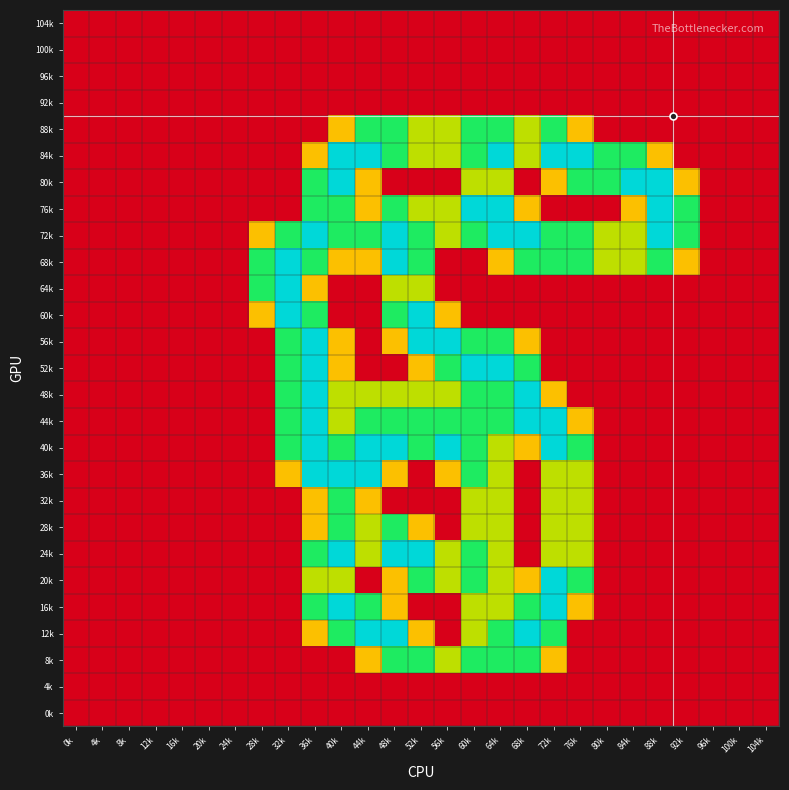

Reading left to right, what are all the values shown in this chart?

104k: 0k=0.0	4k=0.0	8k=0.0	12k=0.0	16k=0.0	20k=0.0	24k=0.0	28k=0.0	32k=0.0	36k=0.0	40k=0.0	44k=0.0	48k=0.0	52k=0.0	56k=0.0	60k=0.0	64k=0.0	68k=0.0	72k=0.0	76k=0.0	80k=0.0	84k=0.0	88k=0.0	92k=0.0	96k=0.0	100k=0.0	104k=0.0
100k: 0k=0.0	4k=0.0	8k=0.0	12k=0.0	16k=0.0	20k=0.0	24k=0.0	28k=0.0	32k=0.0	36k=0.0	40k=0.0	44k=0.0	48k=0.0	52k=0.0	56k=0.0	60k=0.0	64k=0.0	68k=0.0	72k=0.0	76k=0.0	80k=0.0	84k=0.0	88k=0.0	92k=0.0	96k=0.0	100k=0.0	104k=0.0
96k: 0k=0.0	4k=0.0	8k=0.0	12k=0.0	16k=0.0	20k=0.0	24k=0.0	28k=0.0	32k=0.0	36k=0.0	40k=0.0	44k=0.0	48k=0.0	52k=0.0	56k=0.0	60k=0.0	64k=0.0	68k=0.0	72k=0.0	76k=0.0	80k=0.0	84k=0.0	88k=0.0	92k=0.0	96k=0.0	100k=0.0	104k=0.0
92k: 0k=0.0	4k=0.0	8k=0.0	12k=0.0	16k=0.0	20k=0.0	24k=0.0	28k=0.0	32k=0.0	36k=0.0	40k=0.0	44k=0.0	48k=0.0	52k=0.0	56k=0.0	60k=0.0	64k=0.0	68k=0.0	72k=0.0	76k=0.0	80k=0.0	84k=0.0	88k=0.0	92k=0.0	96k=0.0	100k=0.0	104k=0.0
88k: 0k=0.0	4k=0.0	8k=0.0	12k=0.0	16k=0.0	20k=0.0	24k=0.0	28k=0.0	32k=0.0	36k=0.0	40k=0.8	44k=1.5	48k=1.5	52k=1.0	56k=1.0	60k=1.5	64k=1.5	68k=1.0	72k=1.5	76k=0.8	80k=0.0	84k=0.0	88k=0.0	92k=0.0	96k=0.0	100k=0.0	104k=0.0
84k: 0k=0.0	4k=0.0	8k=0.0	12k=0.0	16k=0.0	20k=0.0	24k=0.0	28k=0.0	32k=0.0	36k=0.8	40k=2.0	44k=2.0	48k=1.5	52k=1.0	56k=1.0	60k=1.5	64k=2.0	68k=1.0	72k=2.0	76k=2.0	80k=1.5	84k=1.5	88k=0.8	92k=0.0	96k=0.0	100k=0.0	104k=0.0
80k: 0k=0.0	4k=0.0	8k=0.0	12k=0.0	16k=0.0	20k=0.0	24k=0.0	28k=0.0	32k=0.0	36k=1.5	40k=2.0	44k=0.8	48k=0.0	52k=0.0	56k=0.0	60k=1.0	64k=1.0	68k=0.0	72k=0.8	76k=1.5	80k=1.5	84k=2.0	88k=2.0	92k=0.8	96k=0.0	100k=0.0	104k=0.0
76k: 0k=0.0	4k=0.0	8k=0.0	12k=0.0	16k=0.0	20k=0.0	24k=0.0	28k=0.0	32k=0.0	36k=1.5	40k=1.5	44k=0.8	48k=1.5	52k=1.0	56k=1.0	60k=2.0	64k=2.0	68k=0.8	72k=0.0	76k=0.0	80k=0.0	84k=0.8	88k=2.0	92k=1.5	96k=0.0	100k=0.0	104k=0.0
72k: 0k=0.0	4k=0.0	8k=0.0	12k=0.0	16k=0.0	20k=0.0	24k=0.0	28k=0.8	32k=1.5	36k=2.0	40k=1.5	44k=1.5	48k=2.0	52k=1.5	56k=1.0	60k=1.5	64k=2.0	68k=2.0	72k=1.5	76k=1.5	80k=1.0	84k=1.0	88k=2.0	92k=1.5	96k=0.0	100k=0.0	104k=0.0
68k: 0k=0.0	4k=0.0	8k=0.0	12k=0.0	16k=0.0	20k=0.0	24k=0.0	28k=1.5	32k=2.0	36k=1.5	40k=0.8	44k=0.8	48k=2.0	52k=1.5	56k=0.0	60k=0.0	64k=0.8	68k=1.5	72k=1.5	76k=1.5	80k=1.0	84k=1.0	88k=1.5	92k=0.8	96k=0.0	100k=0.0	104k=0.0
64k: 0k=0.0	4k=0.0	8k=0.0	12k=0.0	16k=0.0	20k=0.0	24k=0.0	28k=1.5	32k=2.0	36k=0.8	40k=0.0	44k=0.0	48k=1.0	52k=1.0	56k=0.0	60k=0.0	64k=0.0	68k=0.0	72k=0.0	76k=0.0	80k=0.0	84k=0.0	88k=0.0	92k=0.0	96k=0.0	100k=0.0	104k=0.0
60k: 0k=0.0	4k=0.0	8k=0.0	12k=0.0	16k=0.0	20k=0.0	24k=0.0	28k=0.8	32k=2.0	36k=1.5	40k=0.0	44k=0.0	48k=1.5	52k=2.0	56k=0.8	60k=0.0	64k=0.0	68k=0.0	72k=0.0	76k=0.0	80k=0.0	84k=0.0	88k=0.0	92k=0.0	96k=0.0	100k=0.0	104k=0.0
56k: 0k=0.0	4k=0.0	8k=0.0	12k=0.0	16k=0.0	20k=0.0	24k=0.0	28k=0.0	32k=1.5	36k=2.0	40k=0.8	44k=0.0	48k=0.8	52k=2.0	56k=2.0	60k=1.5	64k=1.5	68k=0.8	72k=0.0	76k=0.0	80k=0.0	84k=0.0	88k=0.0	92k=0.0	96k=0.0	100k=0.0	104k=0.0
52k: 0k=0.0	4k=0.0	8k=0.0	12k=0.0	16k=0.0	20k=0.0	24k=0.0	28k=0.0	32k=1.5	36k=2.0	40k=0.8	44k=0.0	48k=0.0	52k=0.8	56k=1.5	60k=2.0	64k=2.0	68k=1.5	72k=0.0	76k=0.0	80k=0.0	84k=0.0	88k=0.0	92k=0.0	96k=0.0	100k=0.0	104k=0.0
48k: 0k=0.0	4k=0.0	8k=0.0	12k=0.0	16k=0.0	20k=0.0	24k=0.0	28k=0.0	32k=1.5	36k=2.0	40k=1.0	44k=1.0	48k=1.0	52k=1.0	56k=1.0	60k=1.5	64k=1.5	68k=2.0	72k=0.8	76k=0.0	80k=0.0	84k=0.0	88k=0.0	92k=0.0	96k=0.0	100k=0.0	104k=0.0
44k: 0k=0.0	4k=0.0	8k=0.0	12k=0.0	16k=0.0	20k=0.0	24k=0.0	28k=0.0	32k=1.5	36k=2.0	40k=1.0	44k=1.5	48k=1.5	52k=1.5	56k=1.5	60k=1.5	64k=1.5	68k=2.0	72k=2.0	76k=0.8	80k=0.0	84k=0.0	88k=0.0	92k=0.0	96k=0.0	100k=0.0	104k=0.0
40k: 0k=0.0	4k=0.0	8k=0.0	12k=0.0	16k=0.0	20k=0.0	24k=0.0	28k=0.0	32k=1.5	36k=2.0	40k=1.5	44k=2.0	48k=2.0	52k=1.5	56k=2.0	60k=1.5	64k=1.0	68k=0.8	72k=2.0	76k=1.5	80k=0.0	84k=0.0	88k=0.0	92k=0.0	96k=0.0	100k=0.0	104k=0.0
36k: 0k=0.0	4k=0.0	8k=0.0	12k=0.0	16k=0.0	20k=0.0	24k=0.0	28k=0.0	32k=0.8	36k=2.0	40k=2.0	44k=2.0	48k=0.8	52k=0.0	56k=0.8	60k=1.5	64k=1.0	68k=0.0	72k=1.0	76k=1.0	80k=0.0	84k=0.0	88k=0.0	92k=0.0	96k=0.0	100k=0.0	104k=0.0
32k: 0k=0.0	4k=0.0	8k=0.0	12k=0.0	16k=0.0	20k=0.0	24k=0.0	28k=0.0	32k=0.0	36k=0.8	40k=1.5	44k=0.8	48k=0.0	52k=0.0	56k=0.0	60k=1.0	64k=1.0	68k=0.0	72k=1.0	76k=1.0	80k=0.0	84k=0.0	88k=0.0	92k=0.0	96k=0.0	100k=0.0	104k=0.0
28k: 0k=0.0	4k=0.0	8k=0.0	12k=0.0	16k=0.0	20k=0.0	24k=0.0	28k=0.0	32k=0.0	36k=0.8	40k=1.5	44k=1.0	48k=1.5	52k=0.8	56k=0.0	60k=1.0	64k=1.0	68k=0.0	72k=1.0	76k=1.0	80k=0.0	84k=0.0	88k=0.0	92k=0.0	96k=0.0	100k=0.0	104k=0.0
24k: 0k=0.0	4k=0.0	8k=0.0	12k=0.0	16k=0.0	20k=0.0	24k=0.0	28k=0.0	32k=0.0	36k=1.5	40k=2.0	44k=1.0	48k=2.0	52k=2.0	56k=1.0	60k=1.5	64k=1.0	68k=0.0	72k=1.0	76k=1.0	80k=0.0	84k=0.0	88k=0.0	92k=0.0	96k=0.0	100k=0.0	104k=0.0
20k: 0k=0.0	4k=0.0	8k=0.0	12k=0.0	16k=0.0	20k=0.0	24k=0.0	28k=0.0	32k=0.0	36k=1.0	40k=1.0	44k=0.0	48k=0.8	52k=1.5	56k=1.0	60k=1.5	64k=1.0	68k=0.8	72k=2.0	76k=1.5	80k=0.0	84k=0.0	88k=0.0	92k=0.0	96k=0.0	100k=0.0	104k=0.0
16k: 0k=0.0	4k=0.0	8k=0.0	12k=0.0	16k=0.0	20k=0.0	24k=0.0	28k=0.0	32k=0.0	36k=1.5	40k=2.0	44k=1.5	48k=0.8	52k=0.0	56k=0.0	60k=1.0	64k=1.0	68k=1.5	72k=2.0	76k=0.8	80k=0.0	84k=0.0	88k=0.0	92k=0.0	96k=0.0	100k=0.0	104k=0.0
12k: 0k=0.0	4k=0.0	8k=0.0	12k=0.0	16k=0.0	20k=0.0	24k=0.0	28k=0.0	32k=0.0	36k=0.8	40k=1.5	44k=2.0	48k=2.0	52k=0.8	56k=0.0	60k=1.0	64k=1.5	68k=2.0	72k=1.5	76k=0.0	80k=0.0	84k=0.0	88k=0.0	92k=0.0	96k=0.0	100k=0.0	104k=0.0
8k: 0k=0.0	4k=0.0	8k=0.0	12k=0.0	16k=0.0	20k=0.0	24k=0.0	28k=0.0	32k=0.0	36k=0.0	40k=0.0	44k=0.8	48k=1.5	52k=1.5	56k=1.0	60k=1.5	64k=1.5	68k=1.5	72k=0.8	76k=0.0	80k=0.0	84k=0.0	88k=0.0	92k=0.0	96k=0.0	100k=0.0	104k=0.0
4k: 0k=0.0	4k=0.0	8k=0.0	12k=0.0	16k=0.0	20k=0.0	24k=0.0	28k=0.0	32k=0.0	36k=0.0	40k=0.0	44k=0.0	48k=0.0	52k=0.0	56k=0.0	60k=0.0	64k=0.0	68k=0.0	72k=0.0	76k=0.0	80k=0.0	84k=0.0	88k=0.0	92k=0.0	96k=0.0	100k=0.0	104k=0.0
0k: 0k=0.0	4k=0.0	8k=0.0	12k=0.0	16k=0.0	20k=0.0	24k=0.0	28k=0.0	32k=0.0	36k=0.0	40k=0.0	44k=0.0	48k=0.0	52k=0.0	56k=0.0	60k=0.0	64k=0.0	68k=0.0	72k=0.0	76k=0.0	80k=0.0	84k=0.0	88k=0.0	92k=0.0	96k=0.0	100k=0.0	104k=0.0